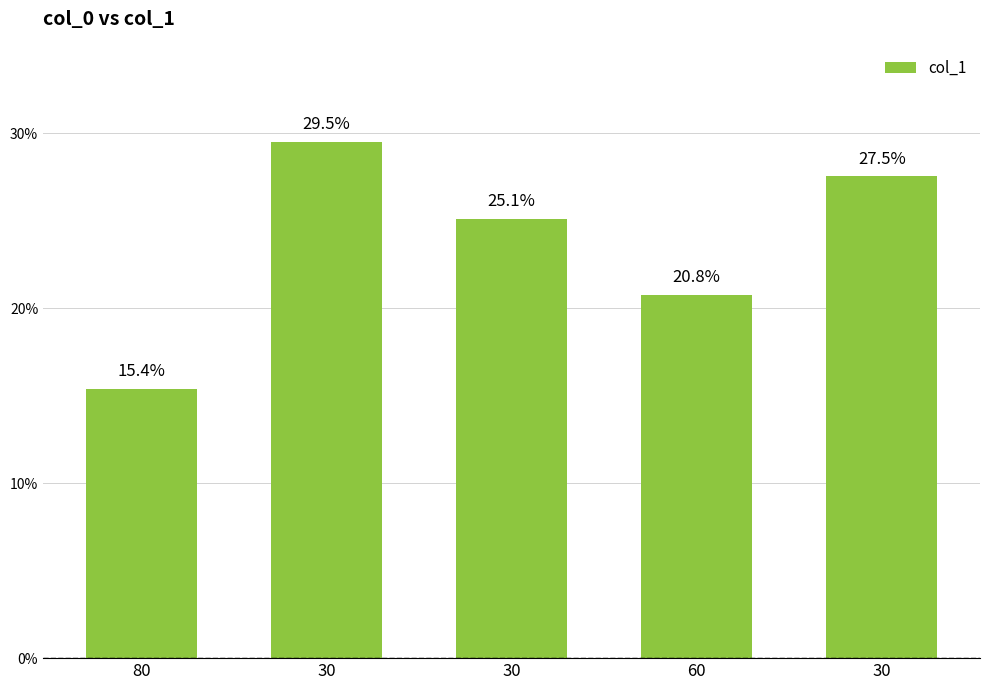

What is the change in value from 30 to 60?

-0.1